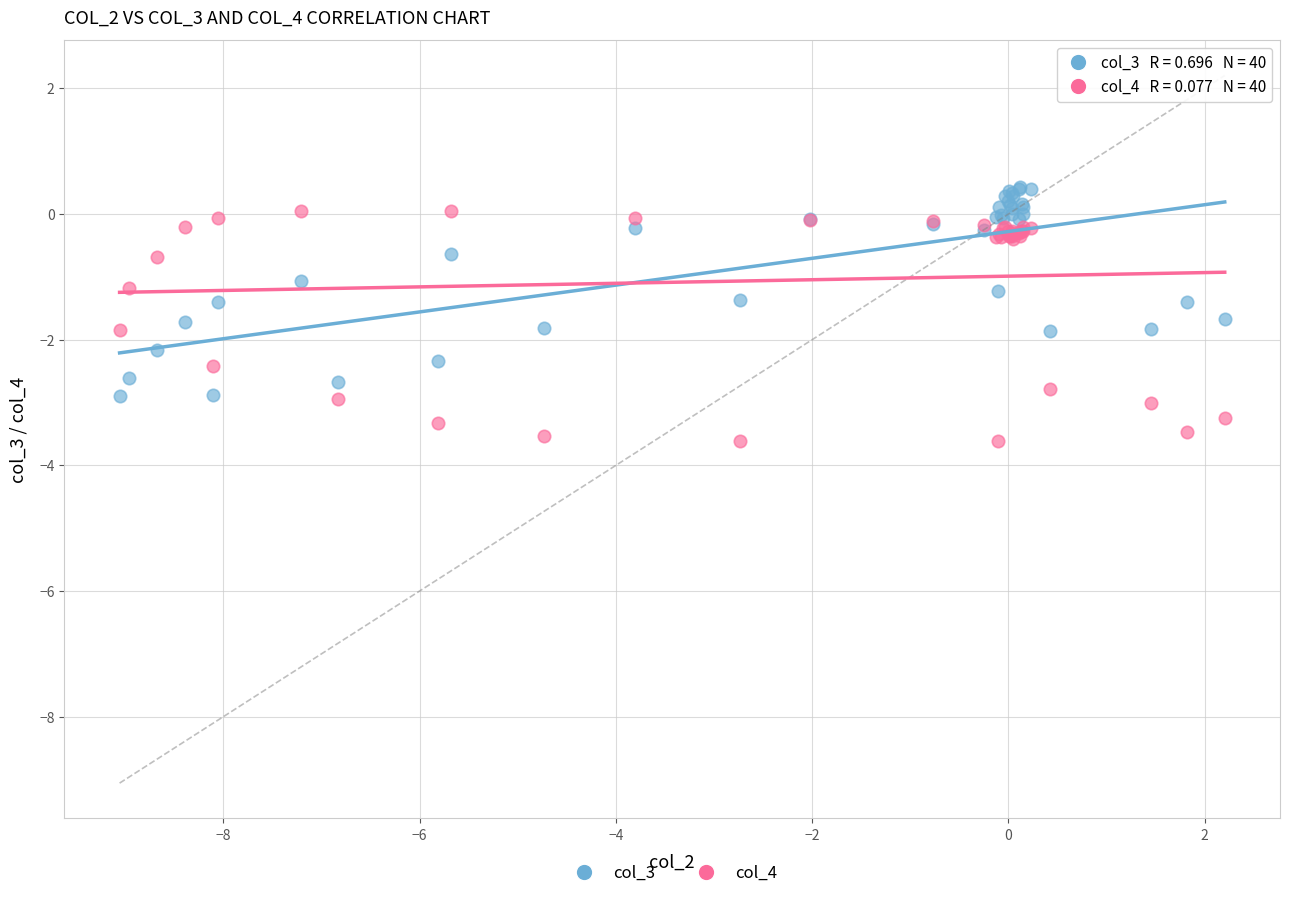

What is the X range (max minus min) for the scatter plot?

11.3